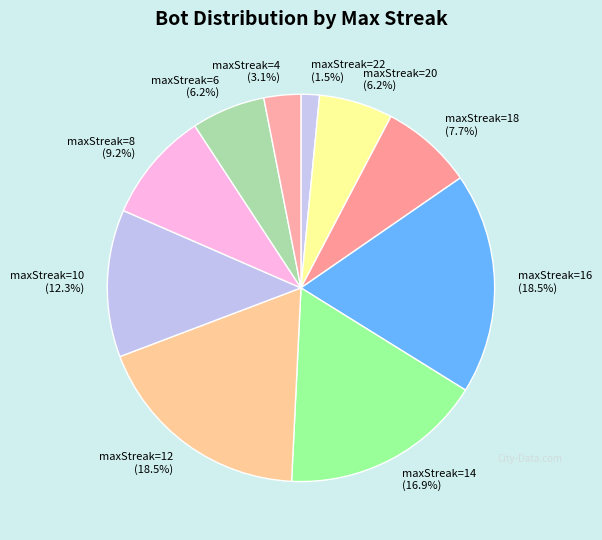

To the nearest percent, what is the average slice percentage?

10%